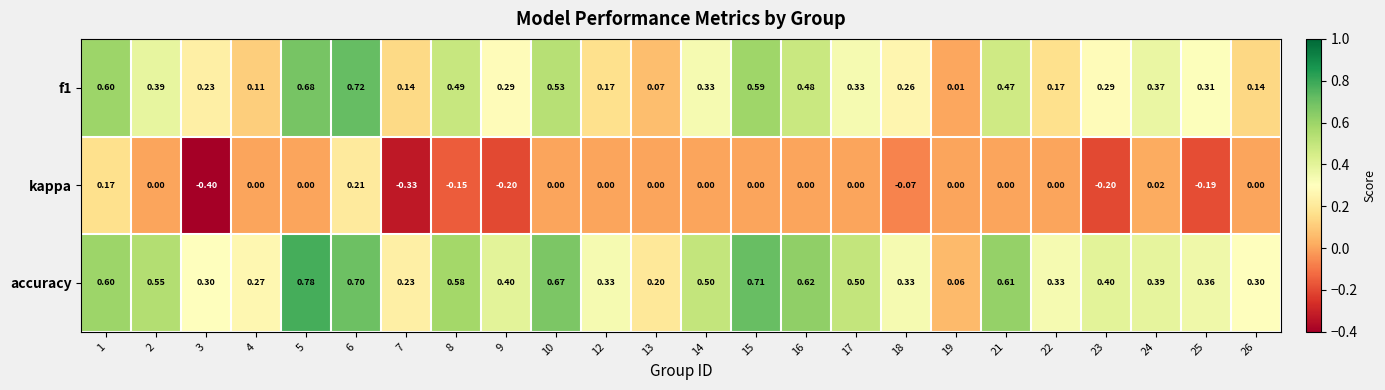

Which series has the widest spread of values?

accuracy